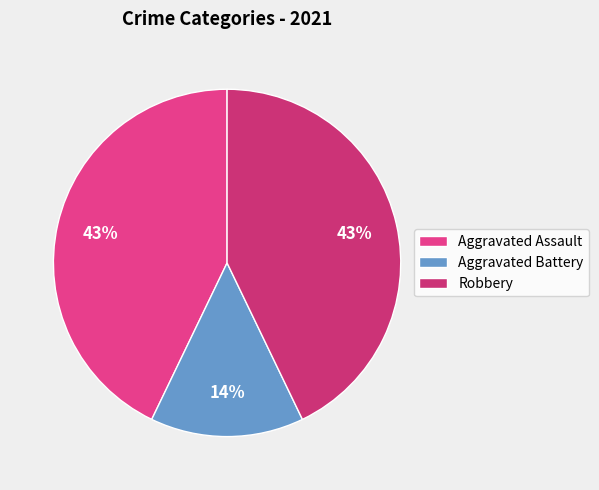

Does any single category account for the majority?

No